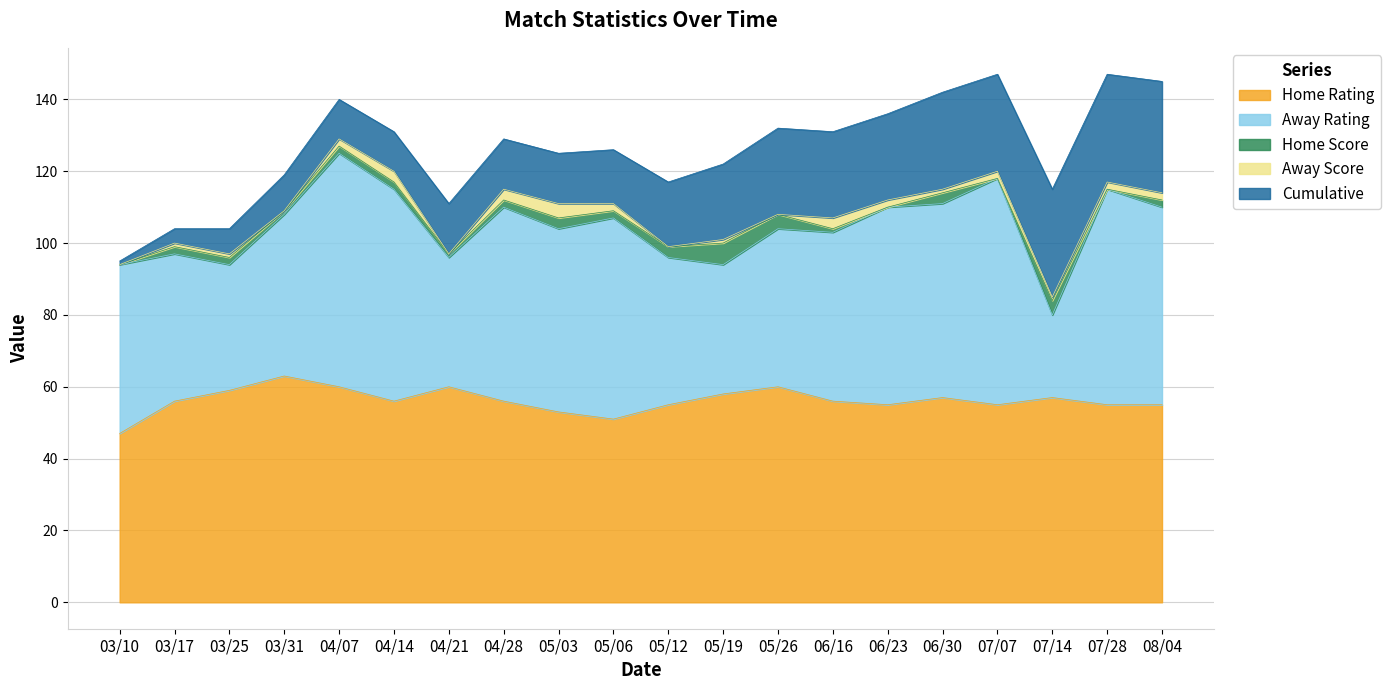

Rank the series at 03/31 from highest to lowest value.

Home Rating, Away Rating, Cumulative, Home Score, Away Score